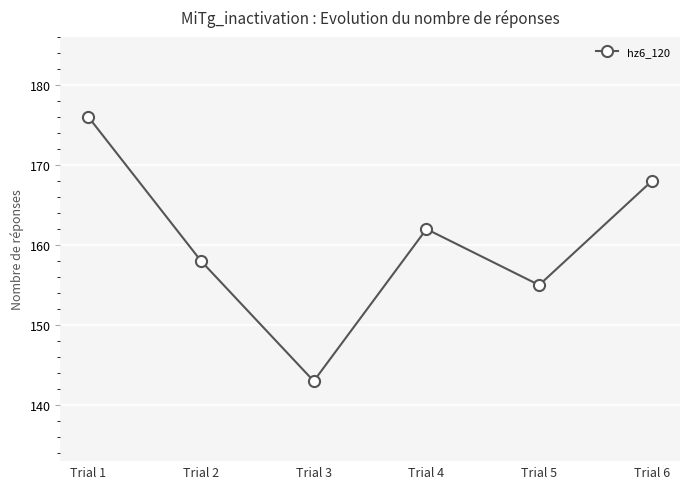

Which has a higher value, Trial 3 or Trial 1?

Trial 1